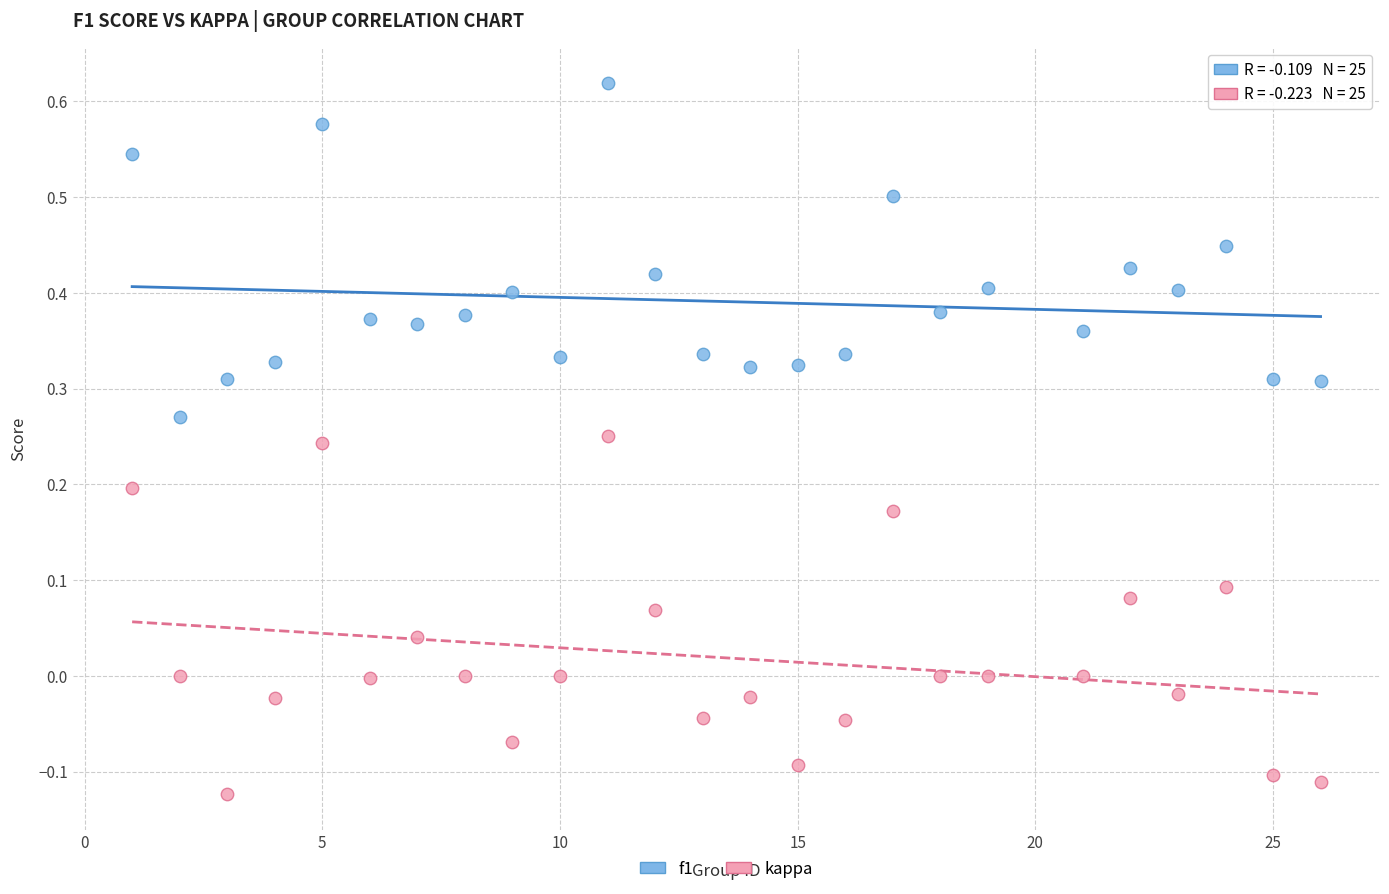

Which series contains the lowest Y value?

kappa